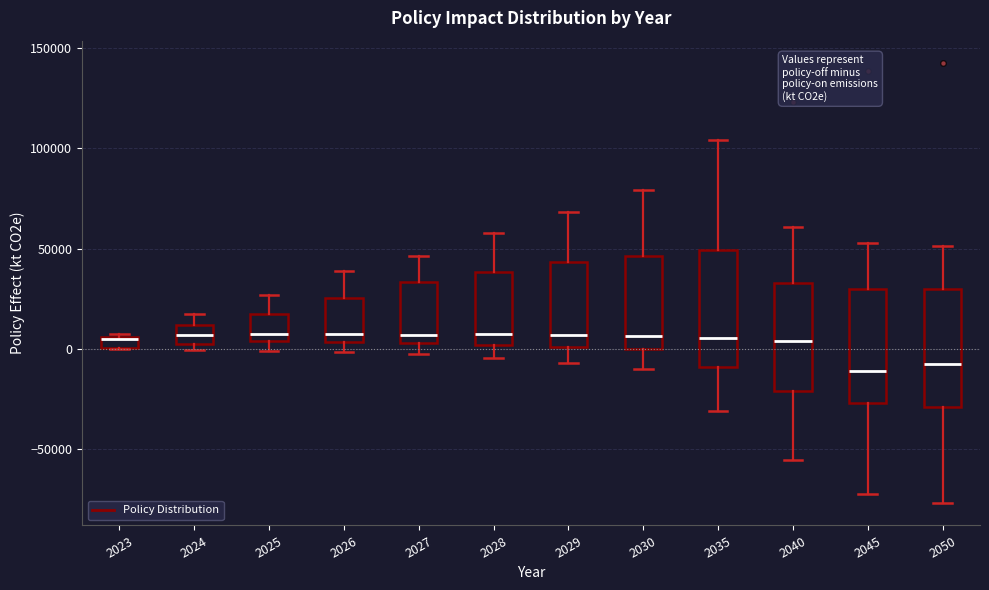

Where does the median line of the box at x = 2028 sit on the y-axis? The values are not printed on the chart, so give them approximately, as read against the axis.

5000